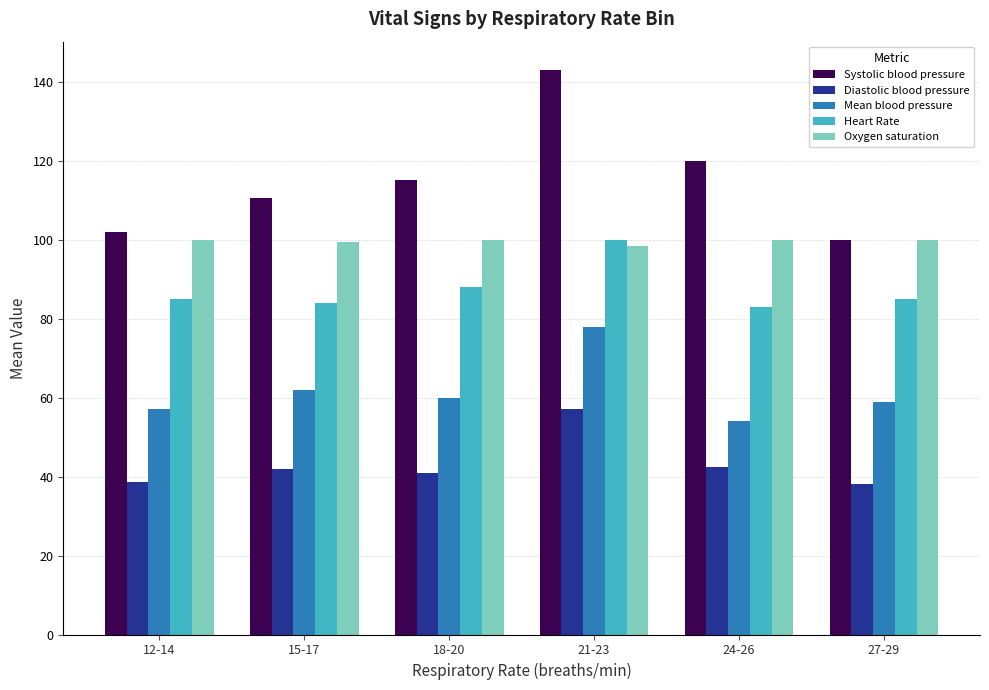

Rank the series at 12-14 from lowest to highest value.

Diastolic blood pressure, Mean blood pressure, Heart Rate, Oxygen saturation, Systolic blood pressure